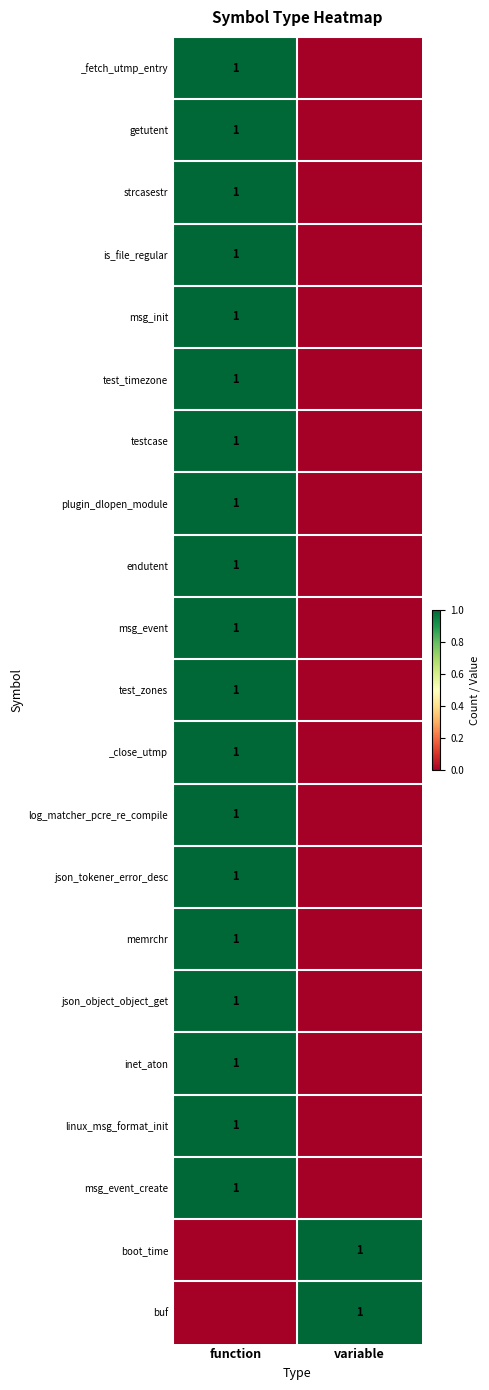

Is it true that is_file_regular equals 1 at function?

True